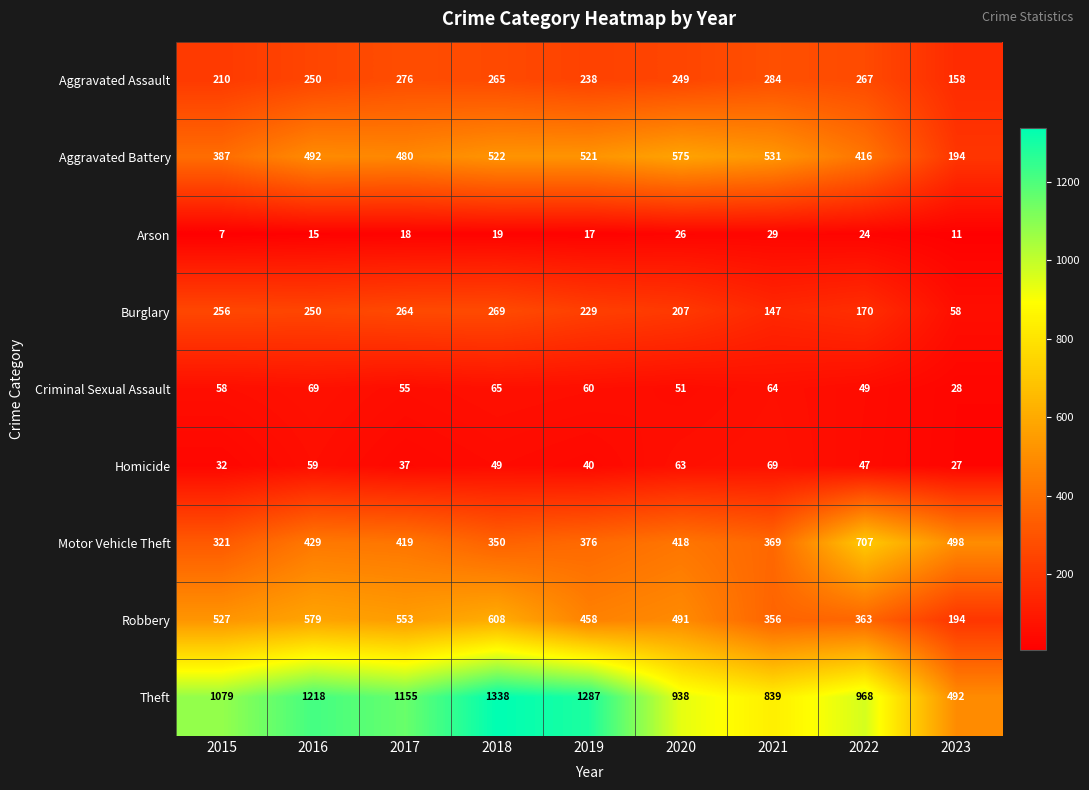

At which label does Motor Vehicle Theft first exceed 418?

2016